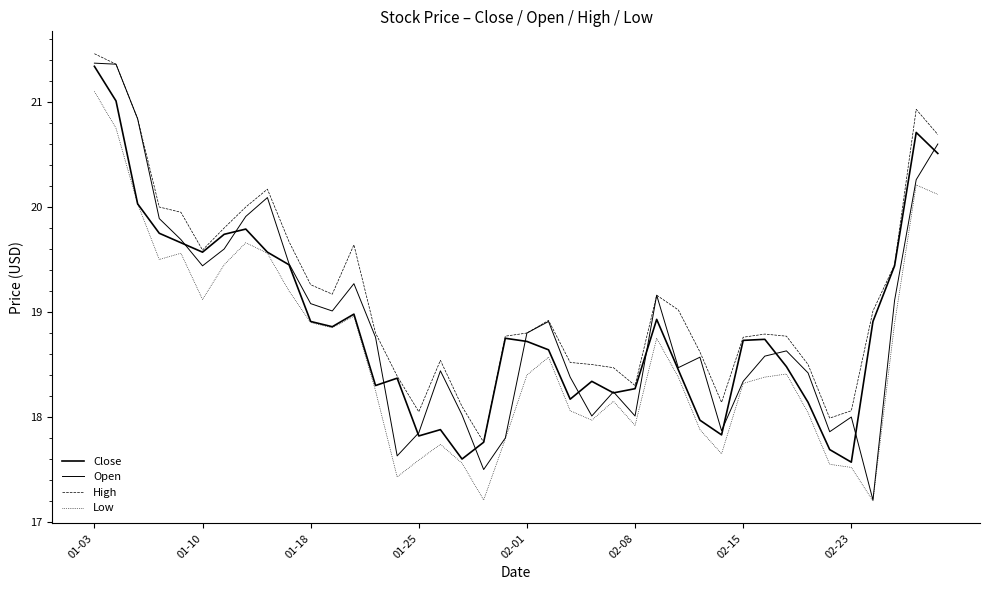

How many distinct data groups are displayed?

4